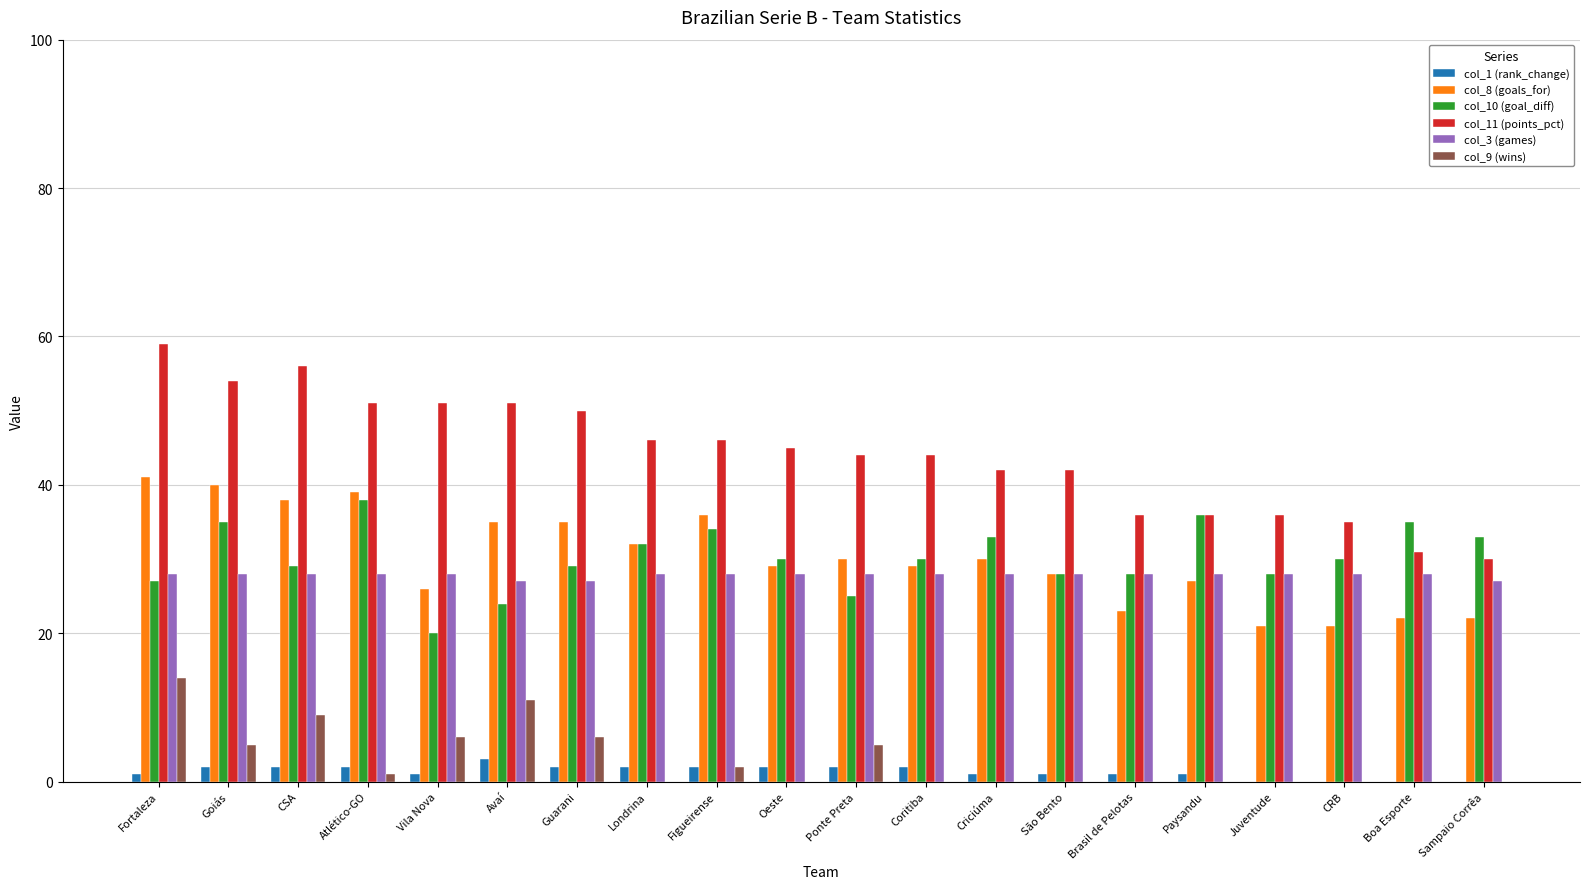

What is the difference between the second highest and minimum values in the col_1 (rank_change) series?

2